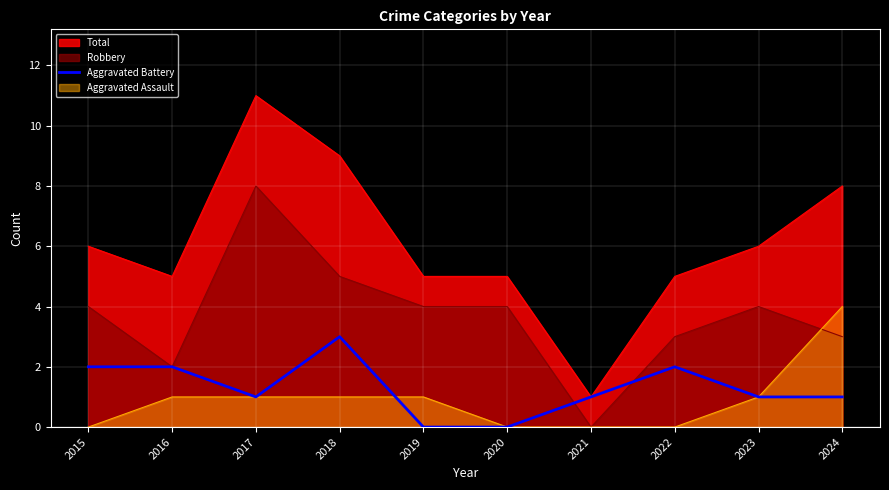

Rank the series by their maximum value, from highest to lowest.

Total, Robbery, Aggravated Assault, Aggravated Battery